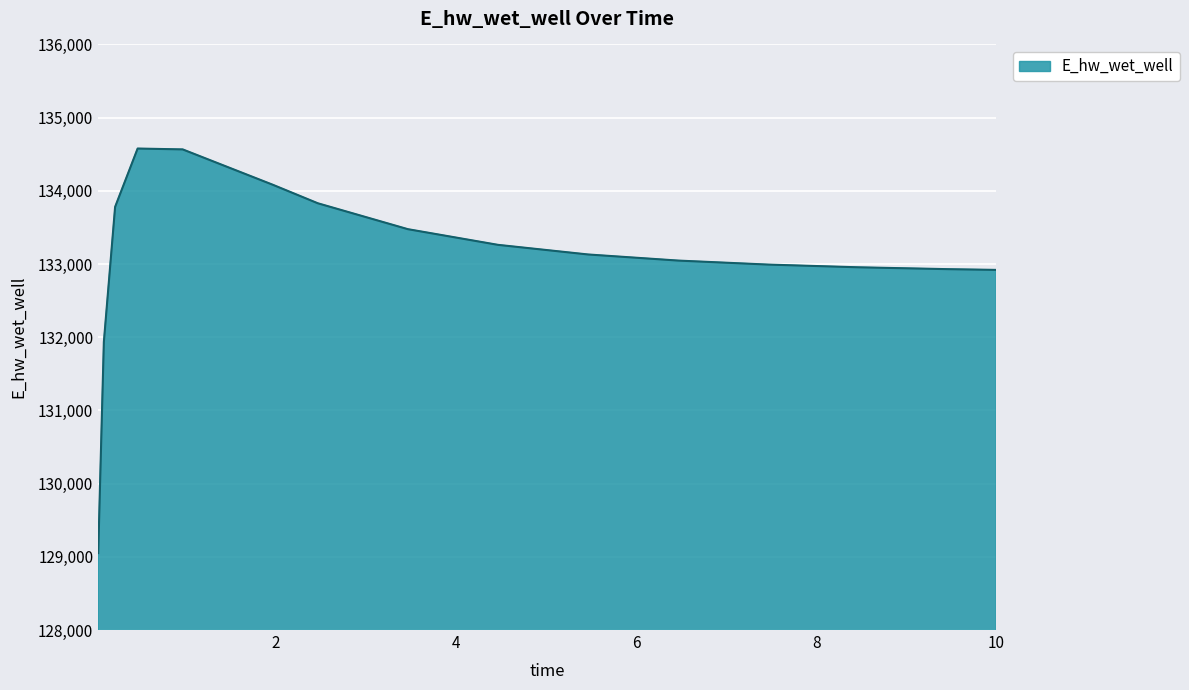

What is the difference between the maximum and minimum values?

5526.3